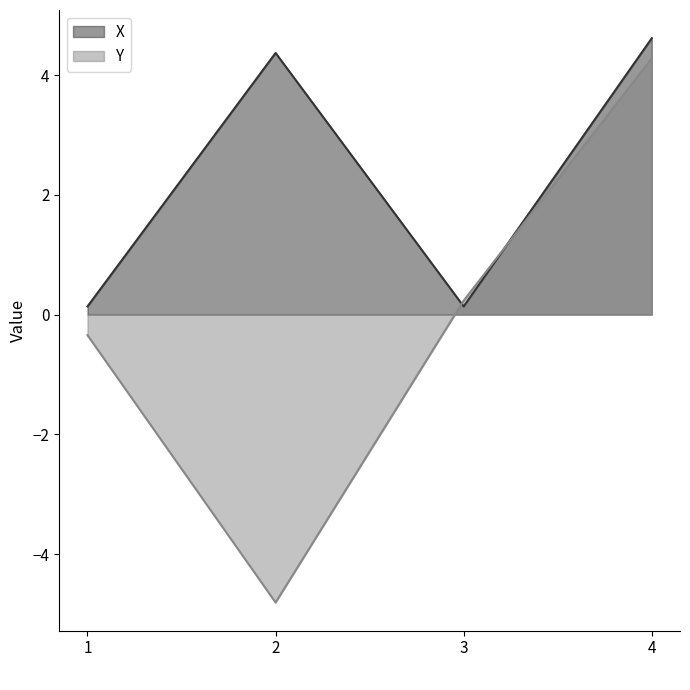

Which category has the lowest value across all series?

2